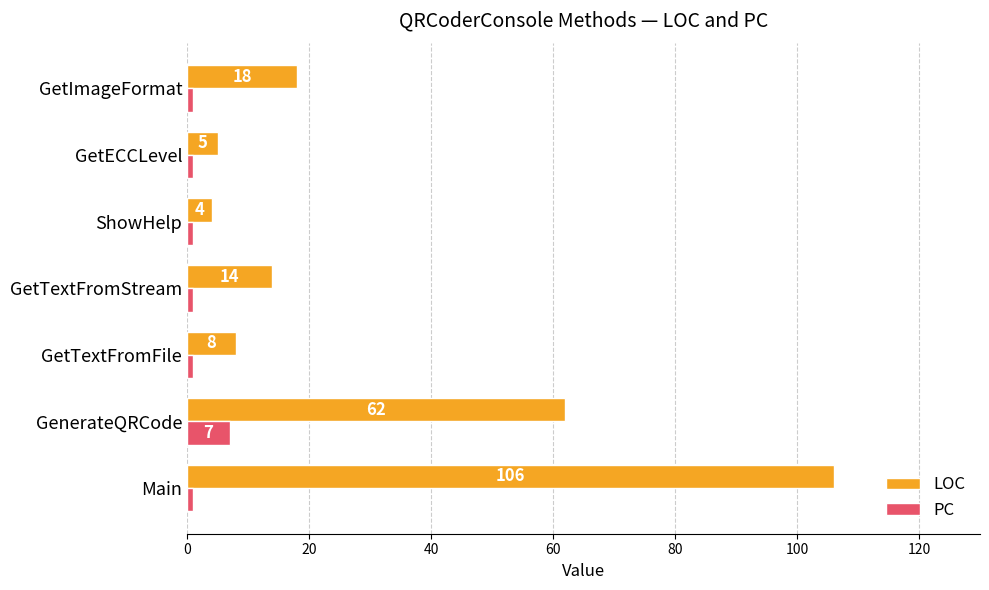

Which series has the widest spread of values?

LOC